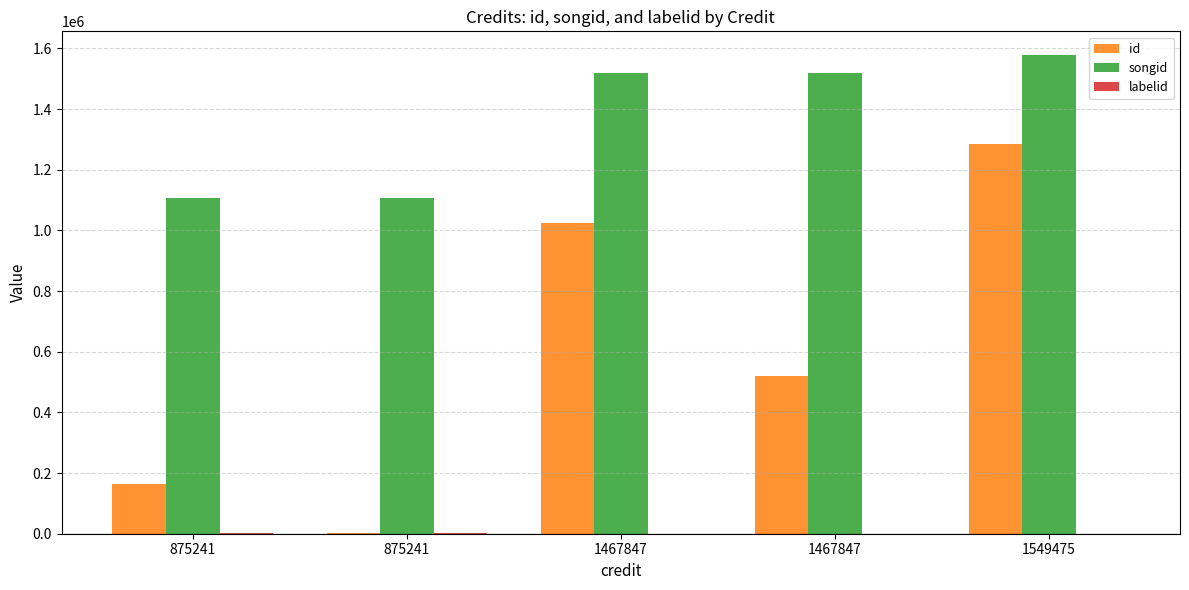

What is the difference between the maximum and minimum values in the songid series?

471632